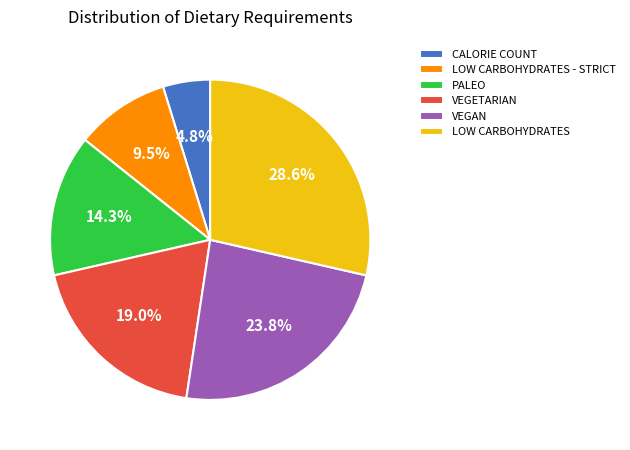

Is LOW CARBOHYDRATES - STRICT the majority of the pie?

No